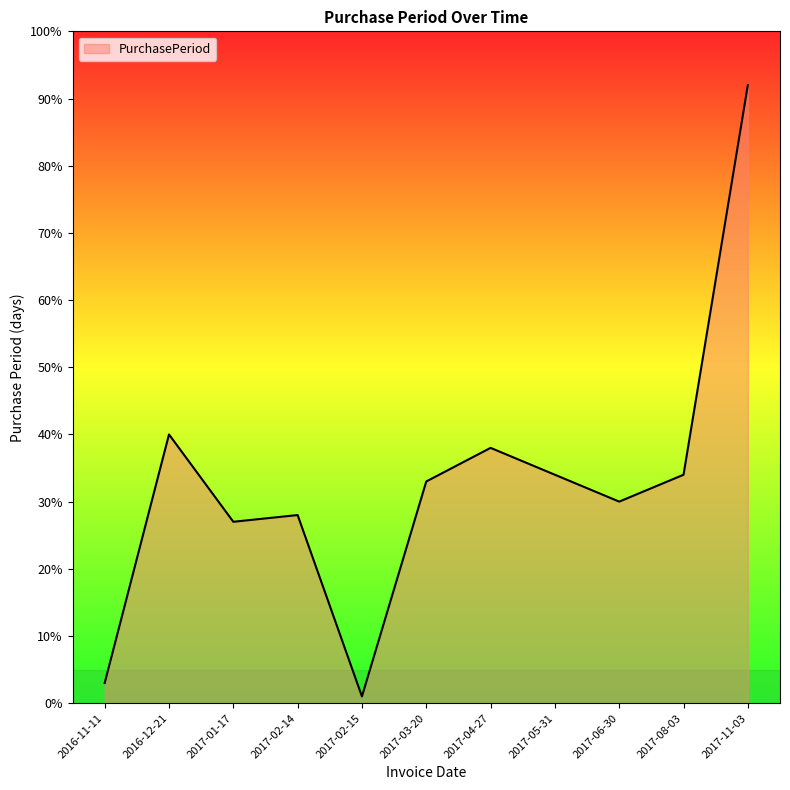

What is the difference between the maximum and minimum values?

91